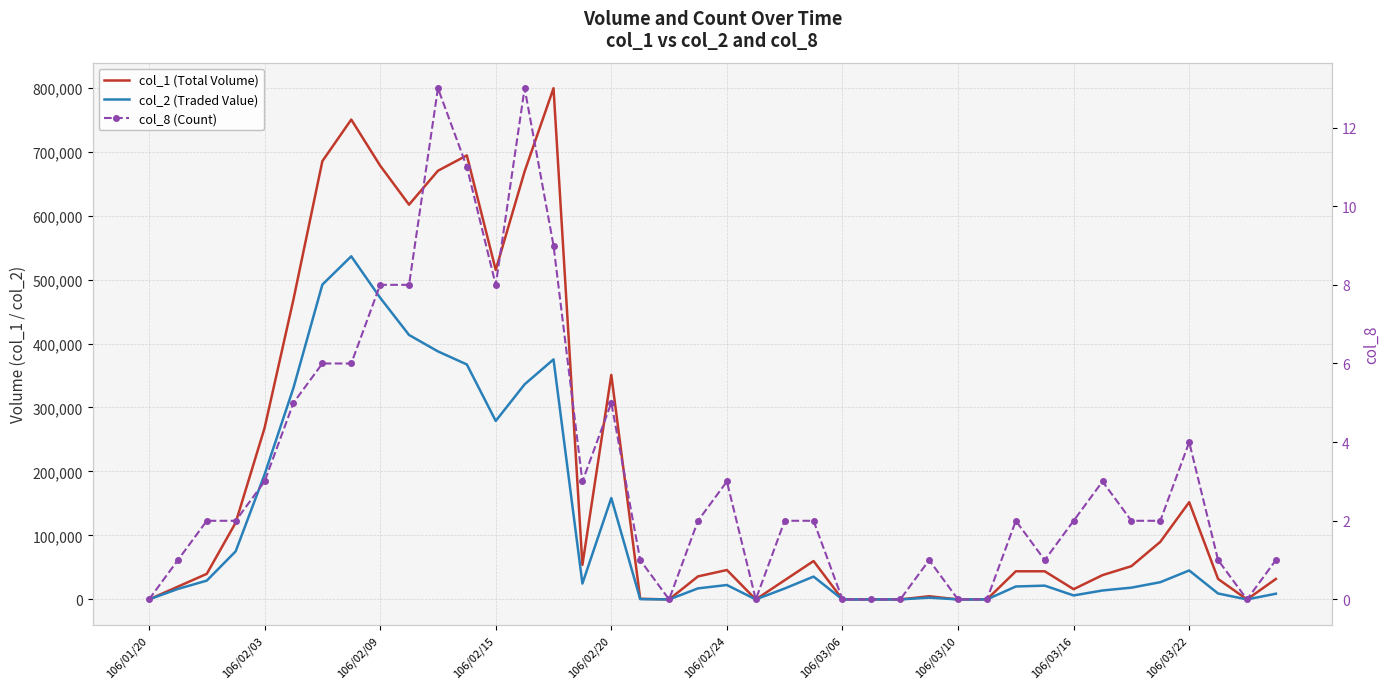

How many values in the col_1 (Total Volume) series exceed 44000?

19